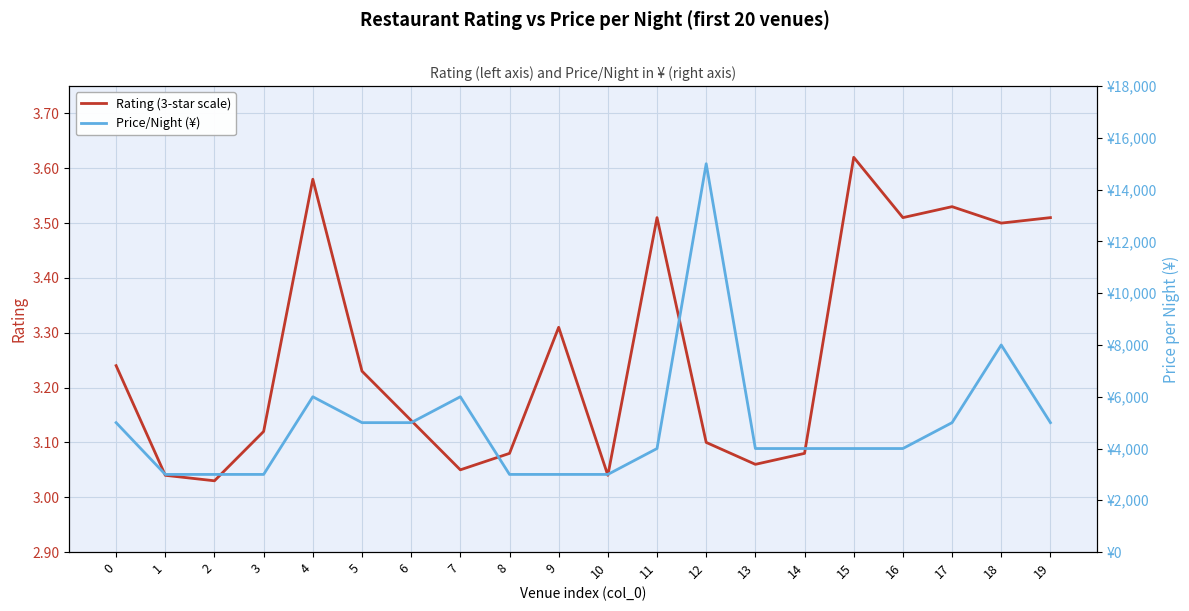

Between 12 and 18, which series saw the biggest shift?

Price/Night (¥)